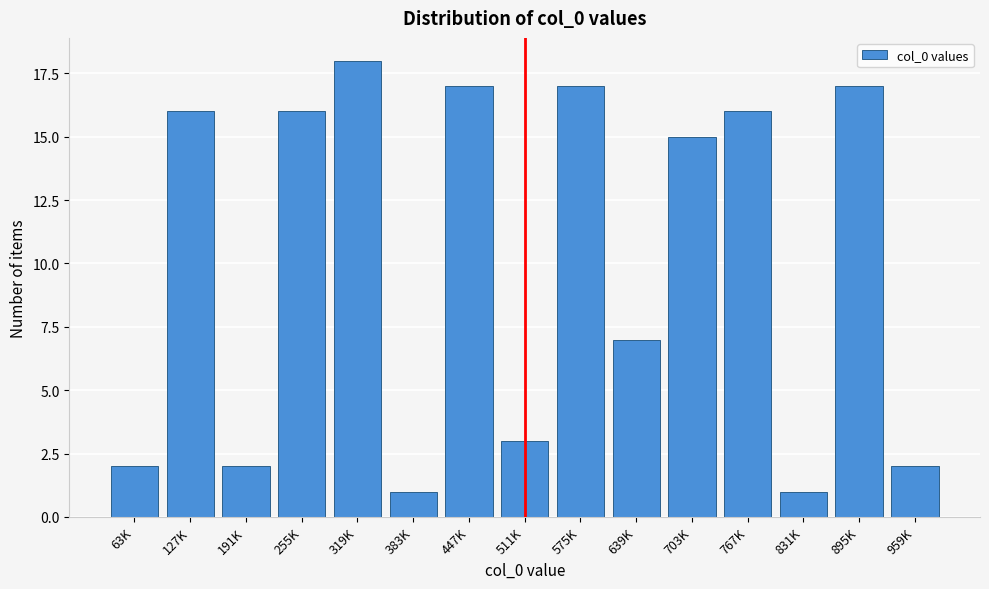

Reading left to right, extract all data points from this chart.

63K=2	127K=16	191K=2	255K=16	319K=18	383K=1	447K=17	511K=3	575K=17	639K=7	703K=15	767K=16	831K=1	895K=17	959K=2